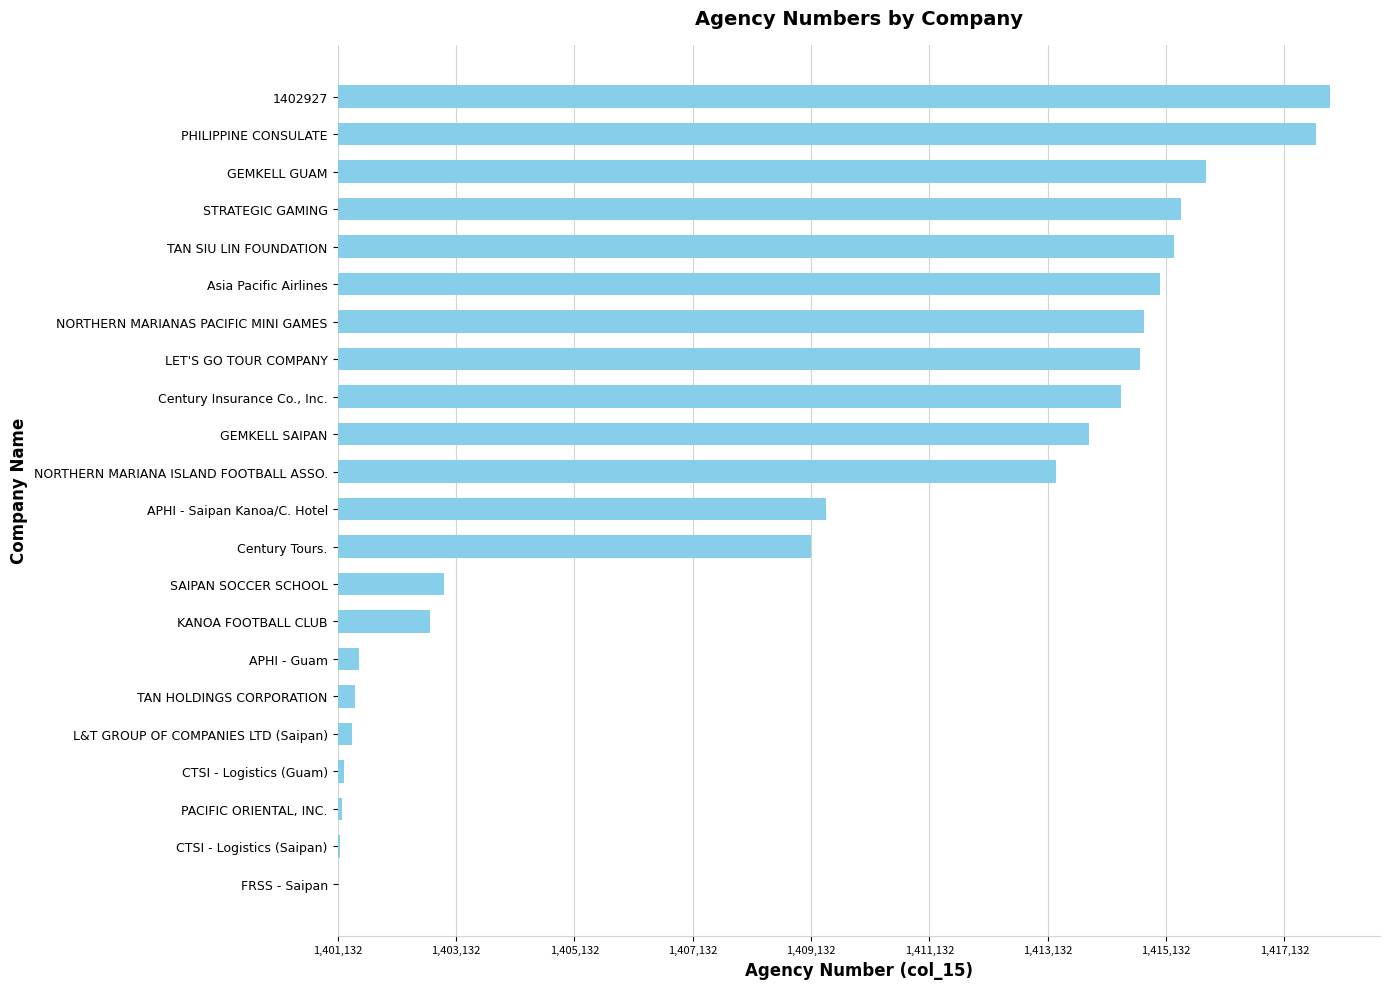

At which label is the value closest to 8387?

APHI - Saipan Kanoa/C. Hotel